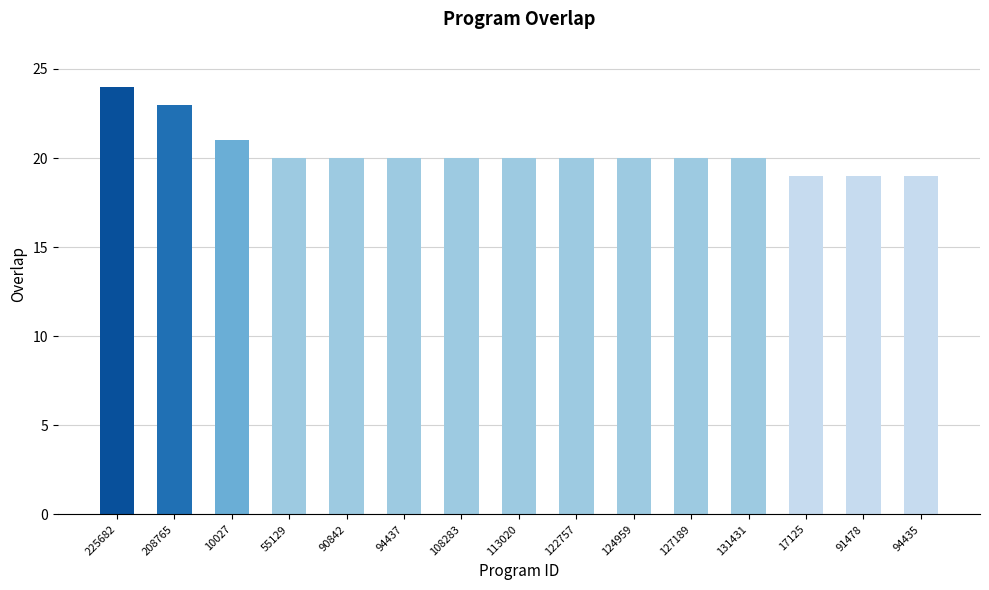

Reading left to right, extract all data points from this chart.

24	23	21	20	20	20	20	20	20	20	20	20	19	19	19